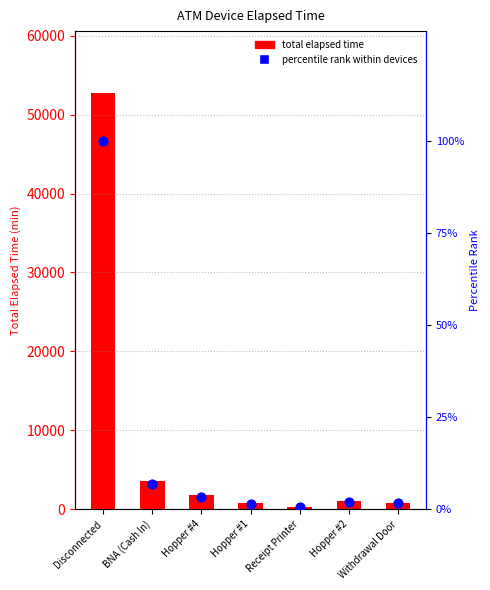

Which series reaches the minimum Y coordinate?

percentile rank within devices